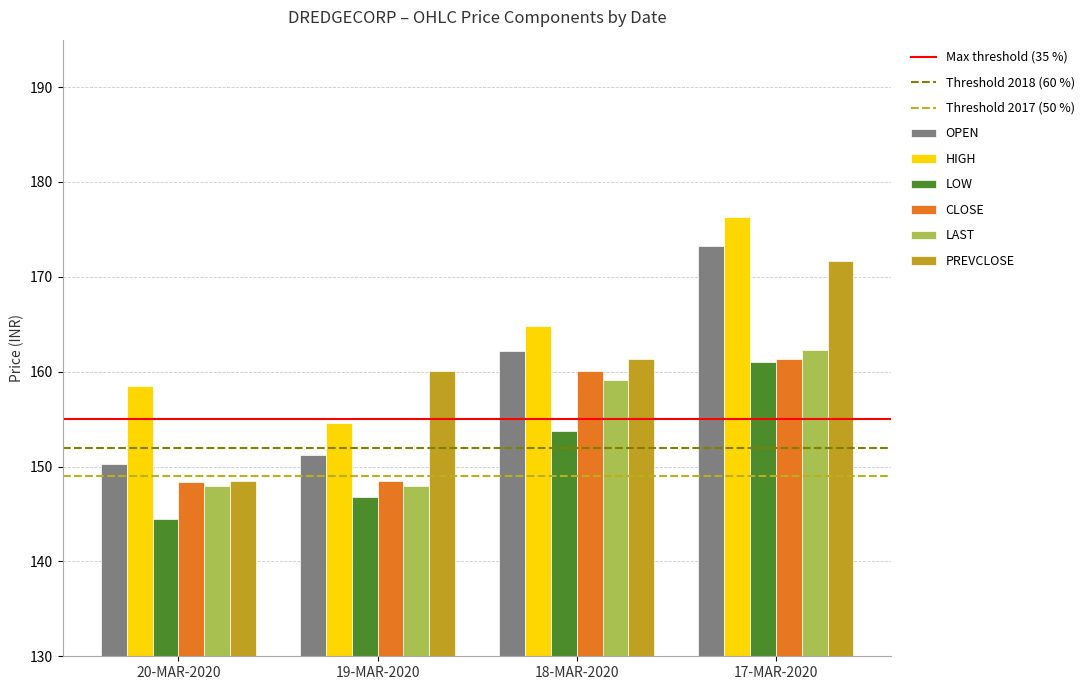

At which label does PREVCLOSE reach its minimum?

20-MAR-2020